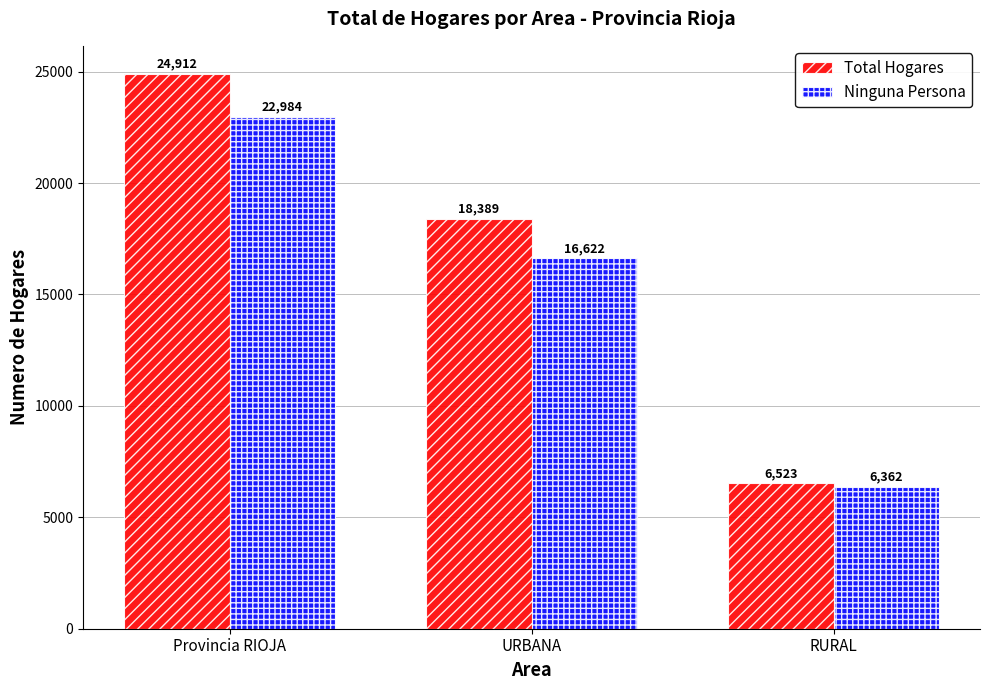

Which series has the widest spread of values?

Total Hogares